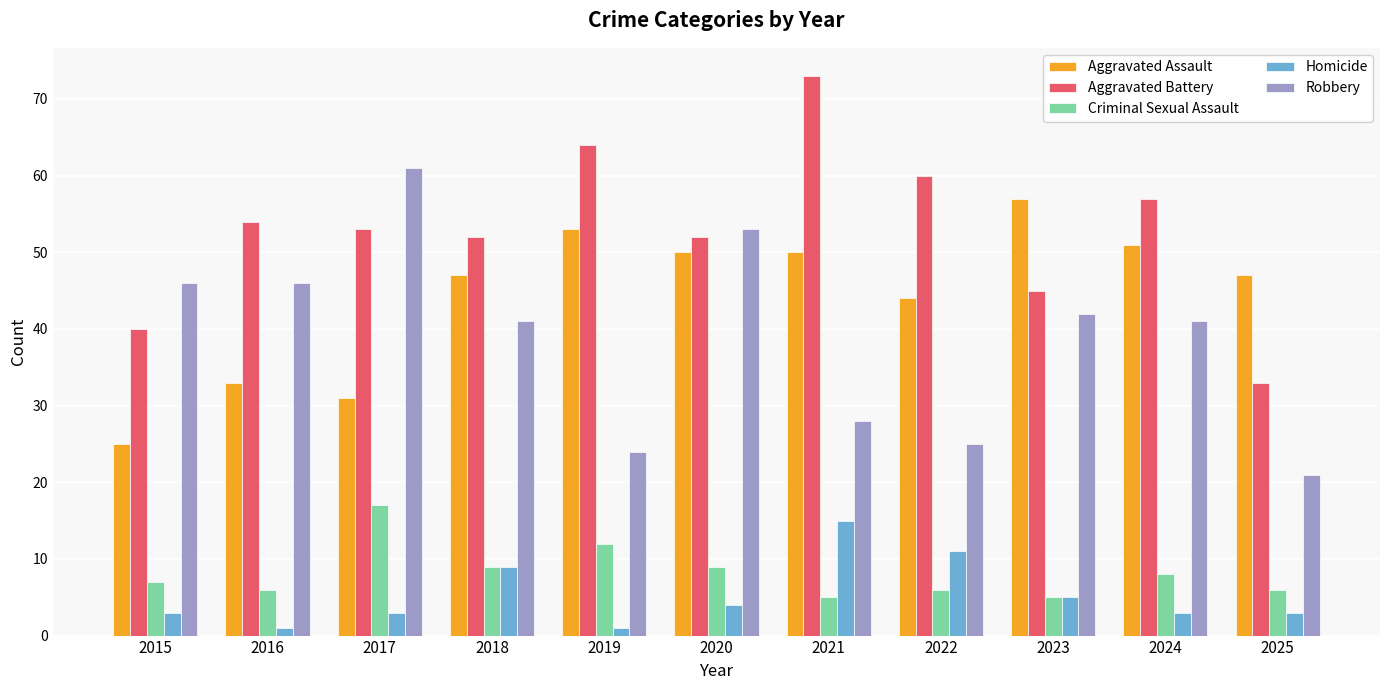

List the series in order of their peak value, highest first.

Aggravated Battery, Robbery, Aggravated Assault, Criminal Sexual Assault, Homicide